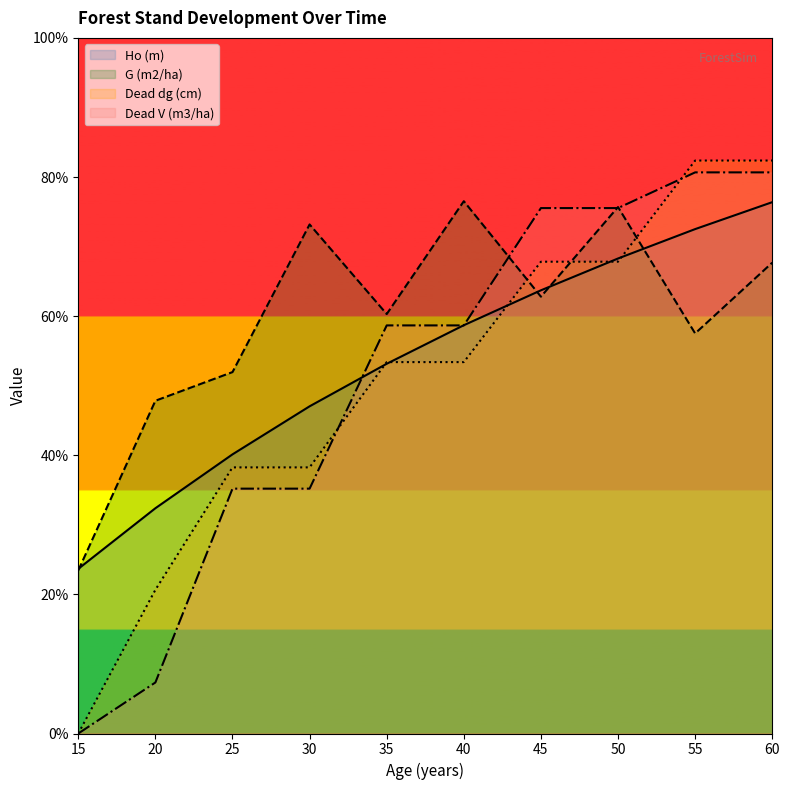

True or false: Dead dg (cm) has a value of 11.7 at 45.

False